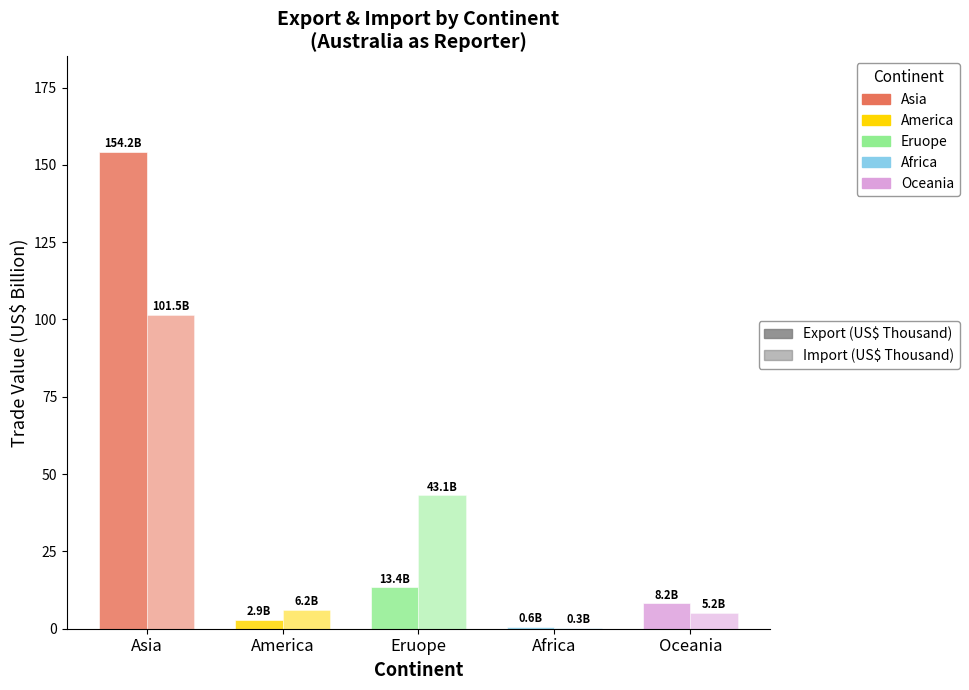

At how many categories does at least one series exceed 45?

1